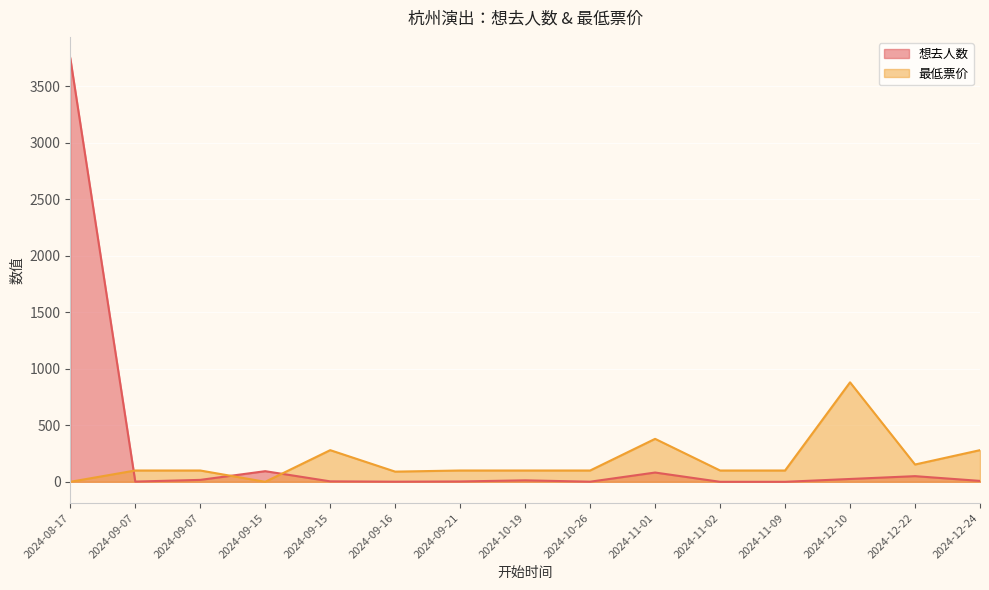

Reading right to left, transcribe all the data shown in this chart.

想去人数: 8	50	25	0	0	82	1	13	3	1	4	94	17	2	3748
最低票价: 280	153	880	100	100	380	100	100	100	90	280	0	100	100	0